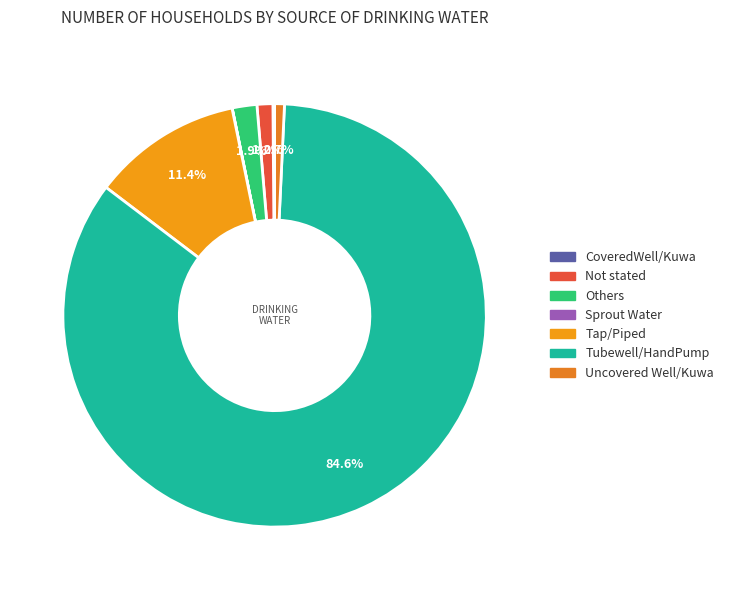

Count the number of slices in the pie.

7